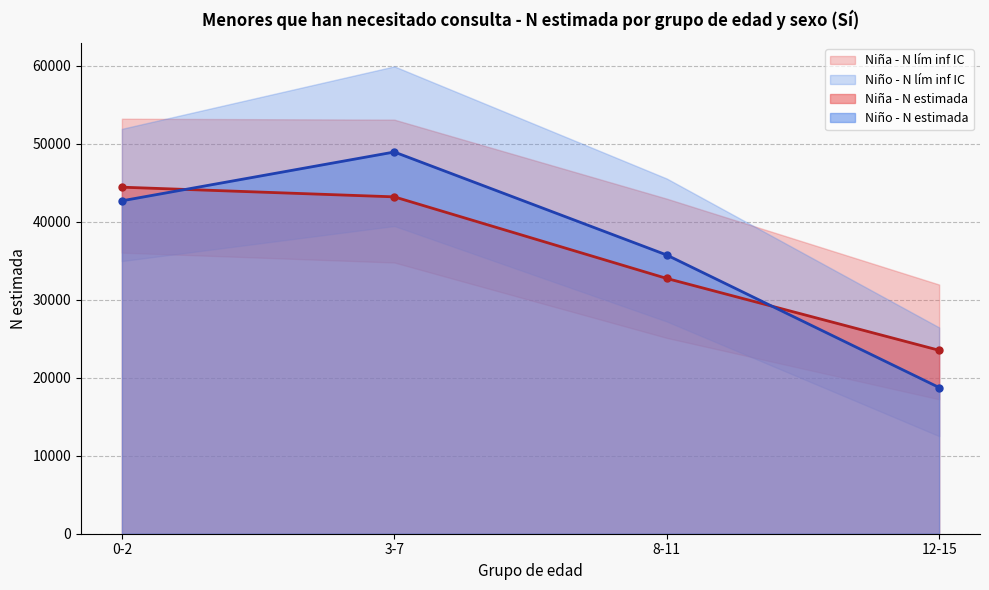

At how many categories does at least one series exceed 54656?

1